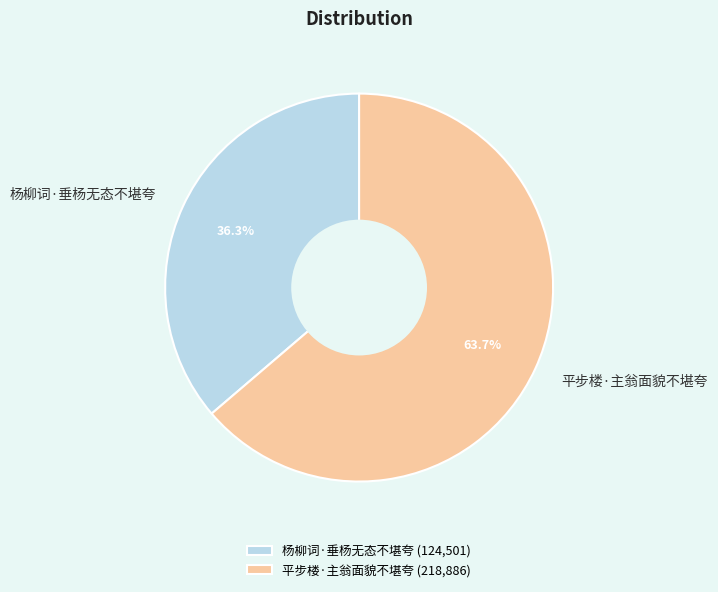

Which slice represents more than half of the pie?

平步楼·主翁面貌不堪夸